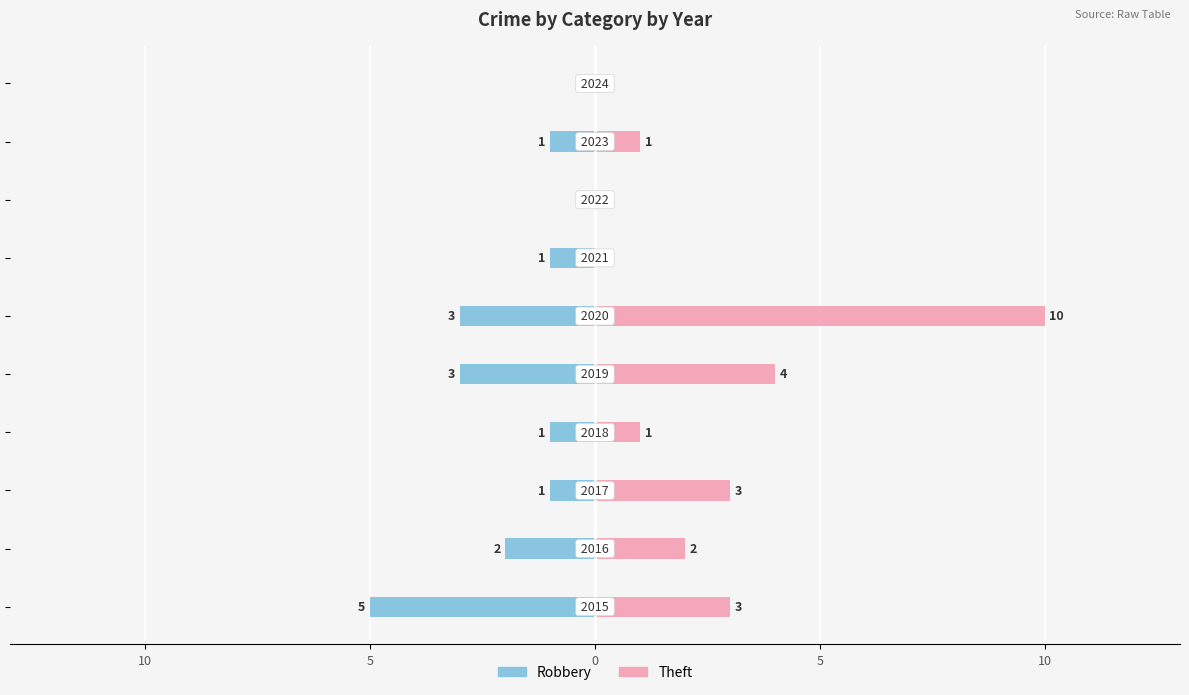

Are the bars grouped side by side (vs. stacked)?

Yes